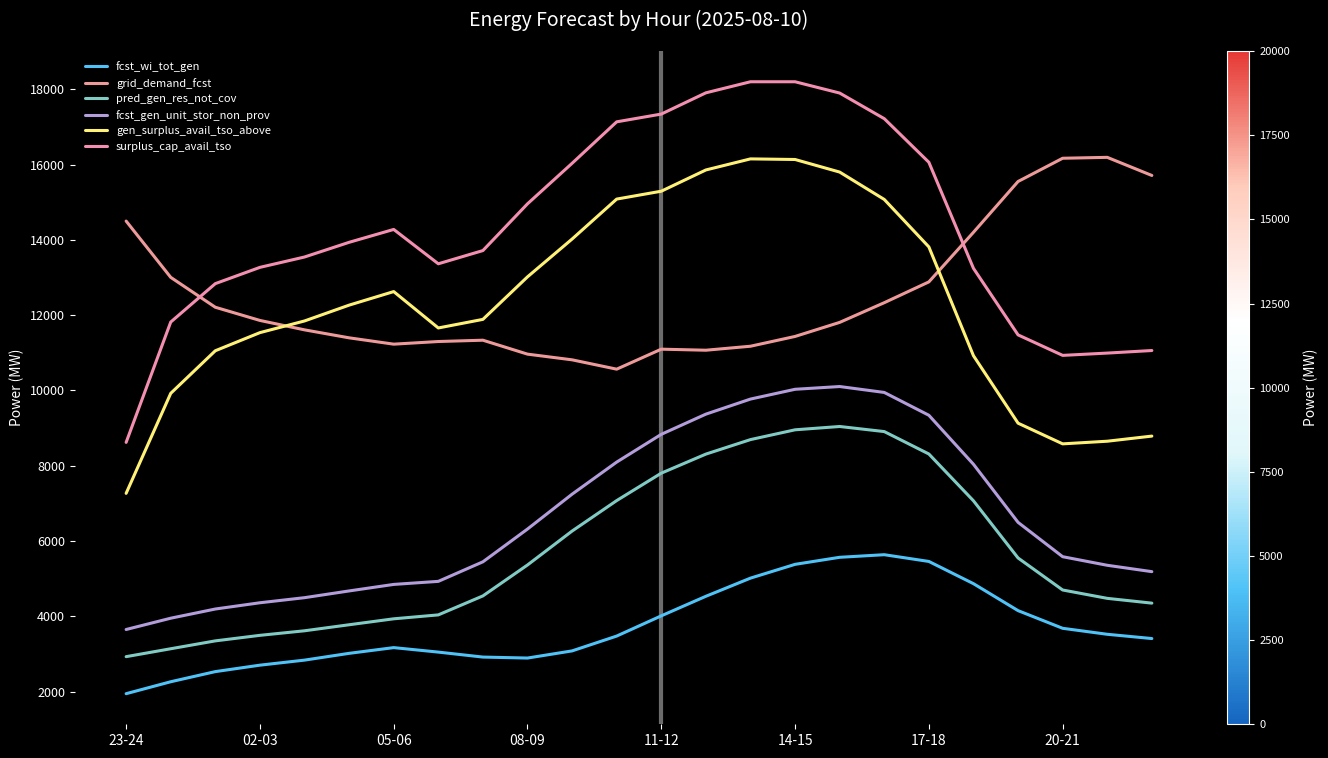

Does the chart display data point markers on the line(s)?

No